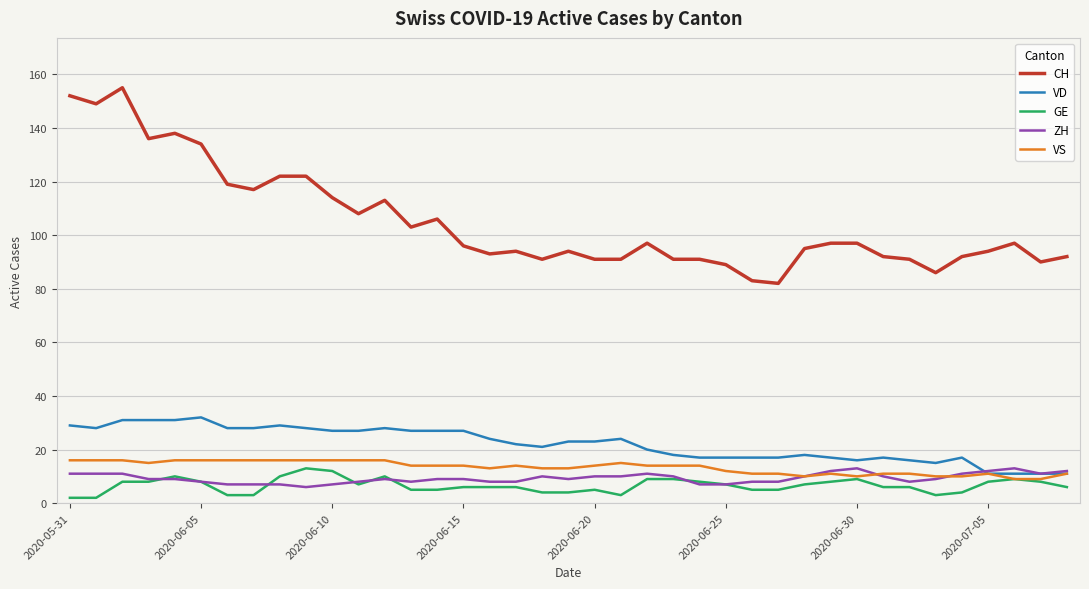

What is the greatest value displayed?

155